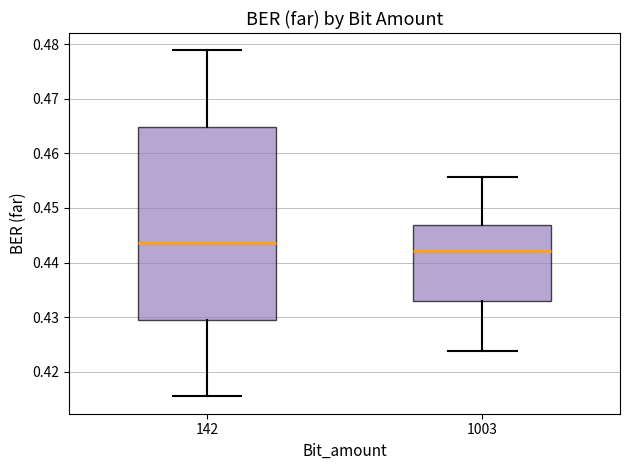

Reading left to right, read every box against the y-axis: the position of its median line, the range the box covers, and the ends of its whiskers. The values are not printed on the chart, so give them approximately, as read against the axis.

142: median 0.444, box 0.430 to 0.465, whiskers 0.415 to 0.479
1003: median 0.442, box 0.433 to 0.447, whiskers 0.424 to 0.456